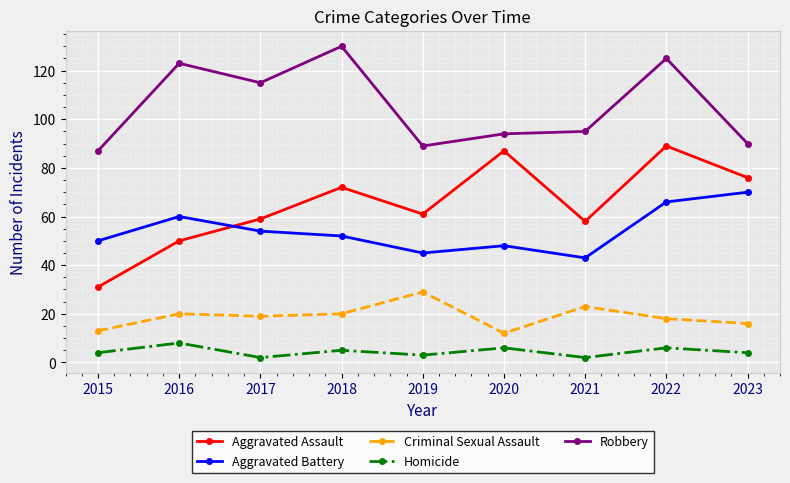

Reading left to right, extract all data points from this chart.

Aggravated Assault: 2015=31	2016=50	2017=59	2018=72	2019=61	2020=87	2021=58	2022=89	2023=76
Aggravated Battery: 2015=50	2016=60	2017=54	2018=52	2019=45	2020=48	2021=43	2022=66	2023=70
Criminal Sexual Assault: 2015=13	2016=20	2017=19	2018=20	2019=29	2020=12	2021=23	2022=18	2023=16
Homicide: 2015=4	2016=8	2017=2	2018=5	2019=3	2020=6	2021=2	2022=6	2023=4
Robbery: 2015=87	2016=123	2017=115	2018=130	2019=89	2020=94	2021=95	2022=125	2023=90